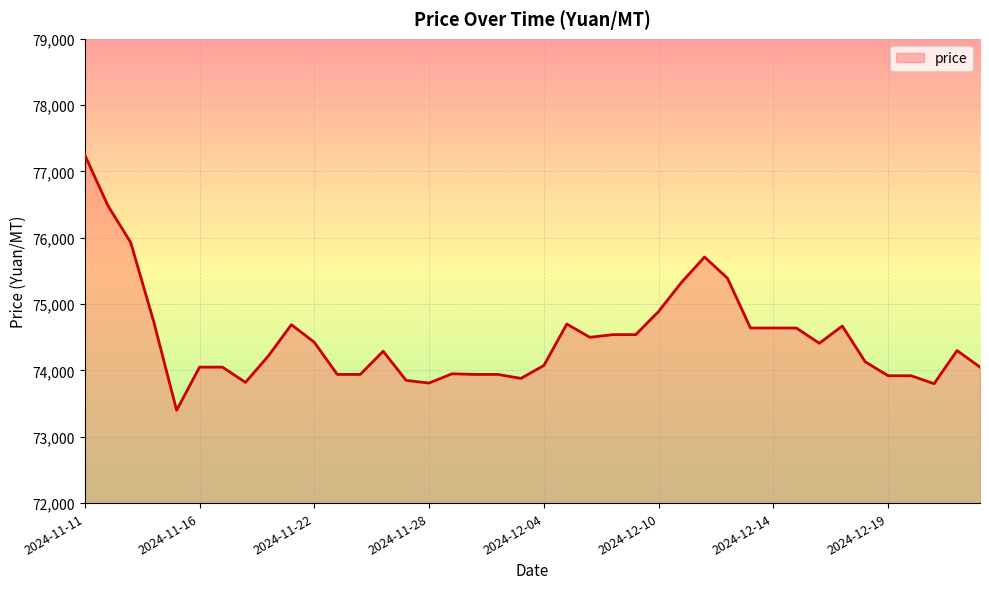

What is the difference between the maximum and minimum values?

3850